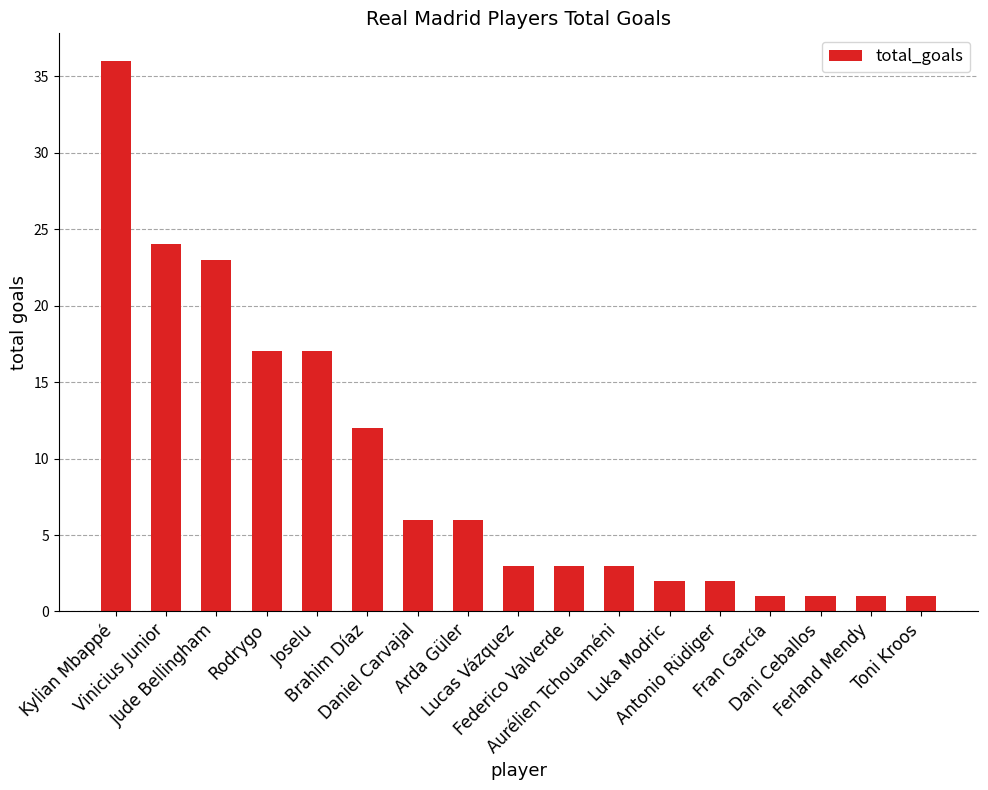

Is it true that the value at Dani Ceballos is 1?

True